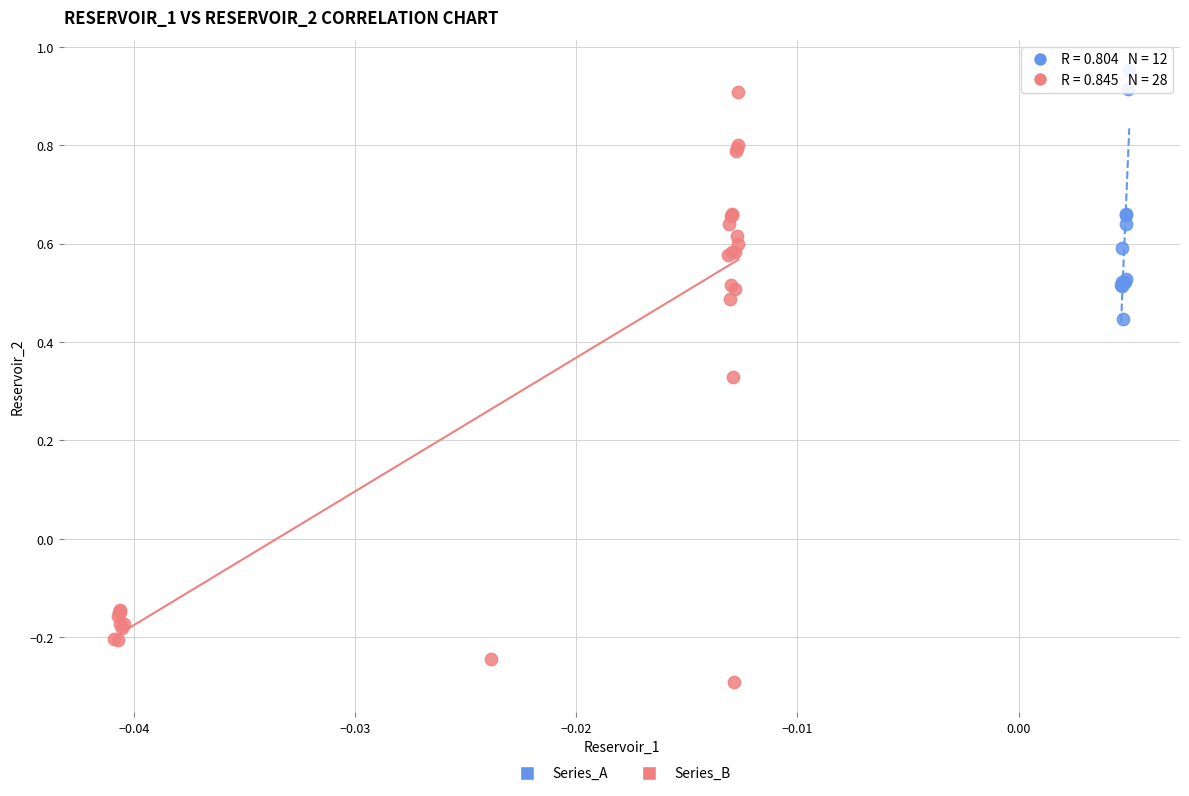

What are all the series names shown in the legend?

Series_A, Series_B